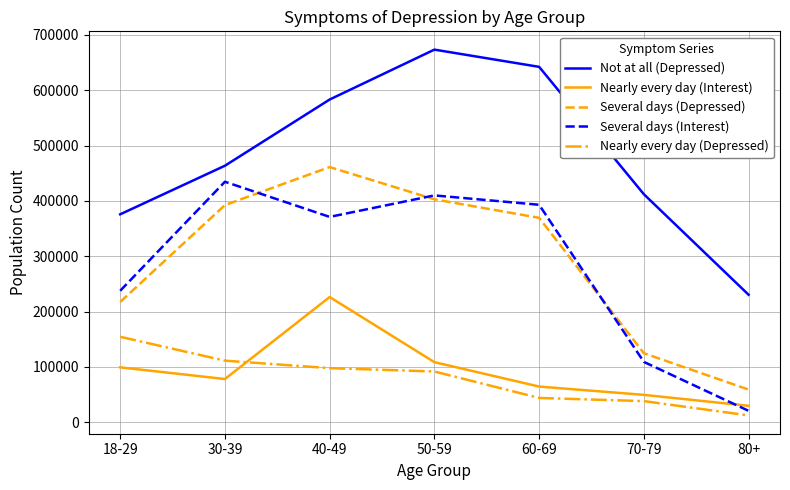

Does the chart have visible grid lines?

Yes